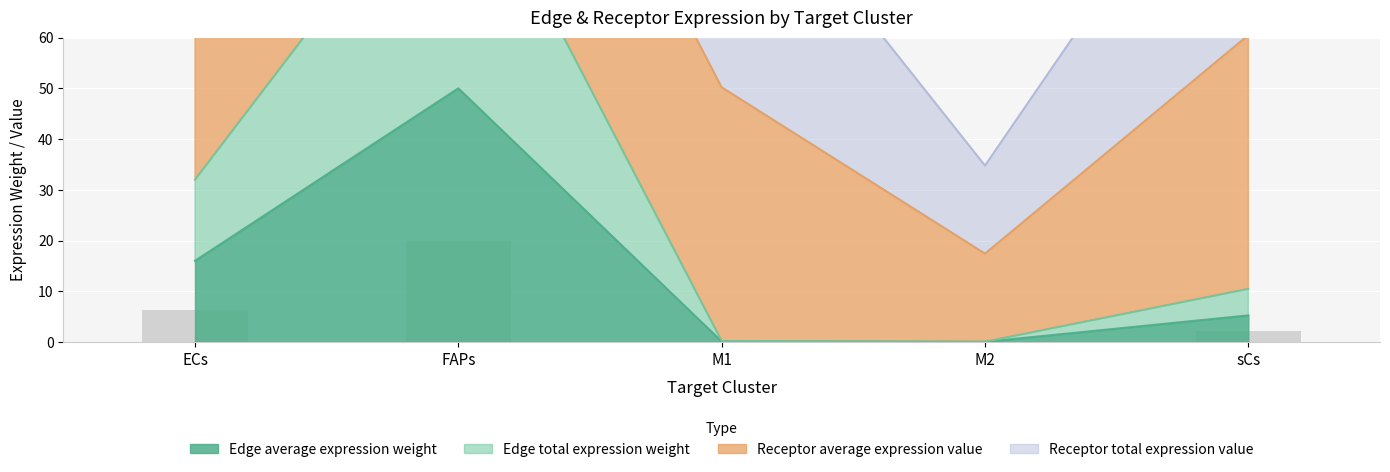

What is the maximum value for Edge average expression weight?

50.0